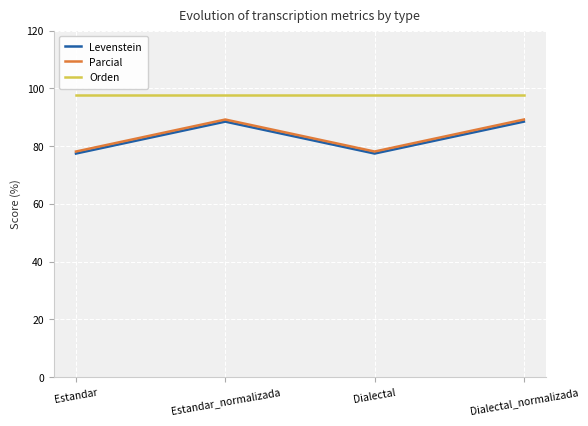

At which category does Levenstein reach its first local peak?

Estandar_normalizada